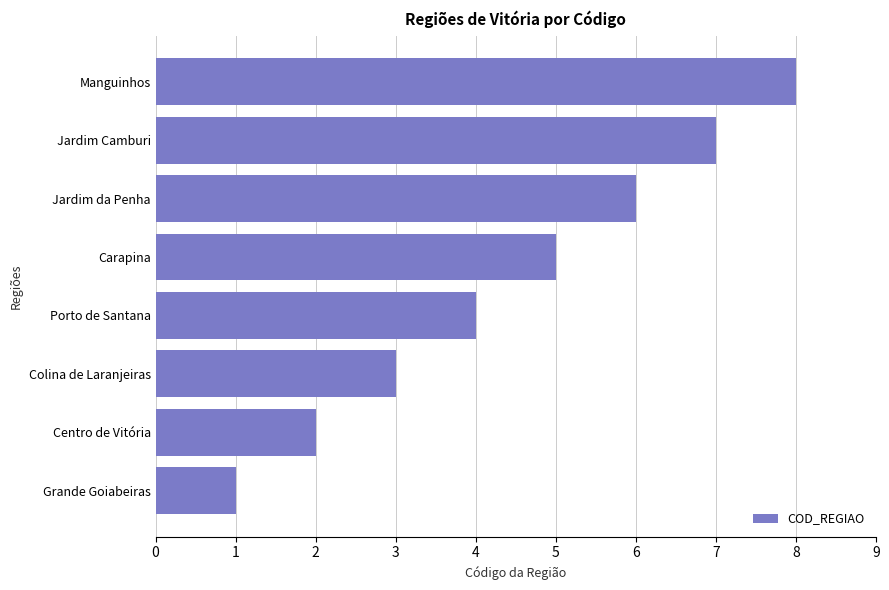

What is the difference between the maximum and minimum values?

7